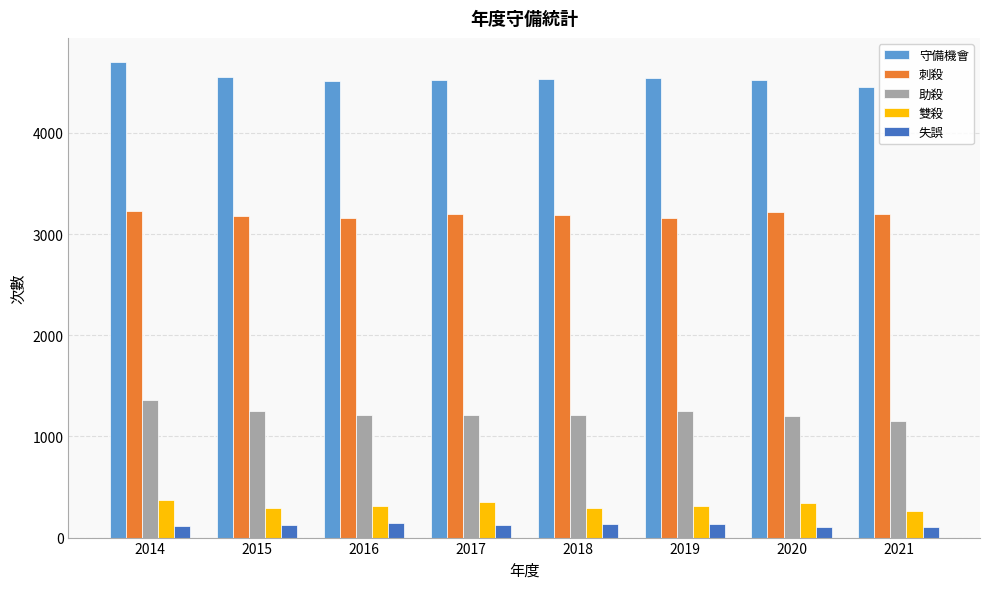

What is the difference between the maximum and second lowest values in the 失誤 series?

36